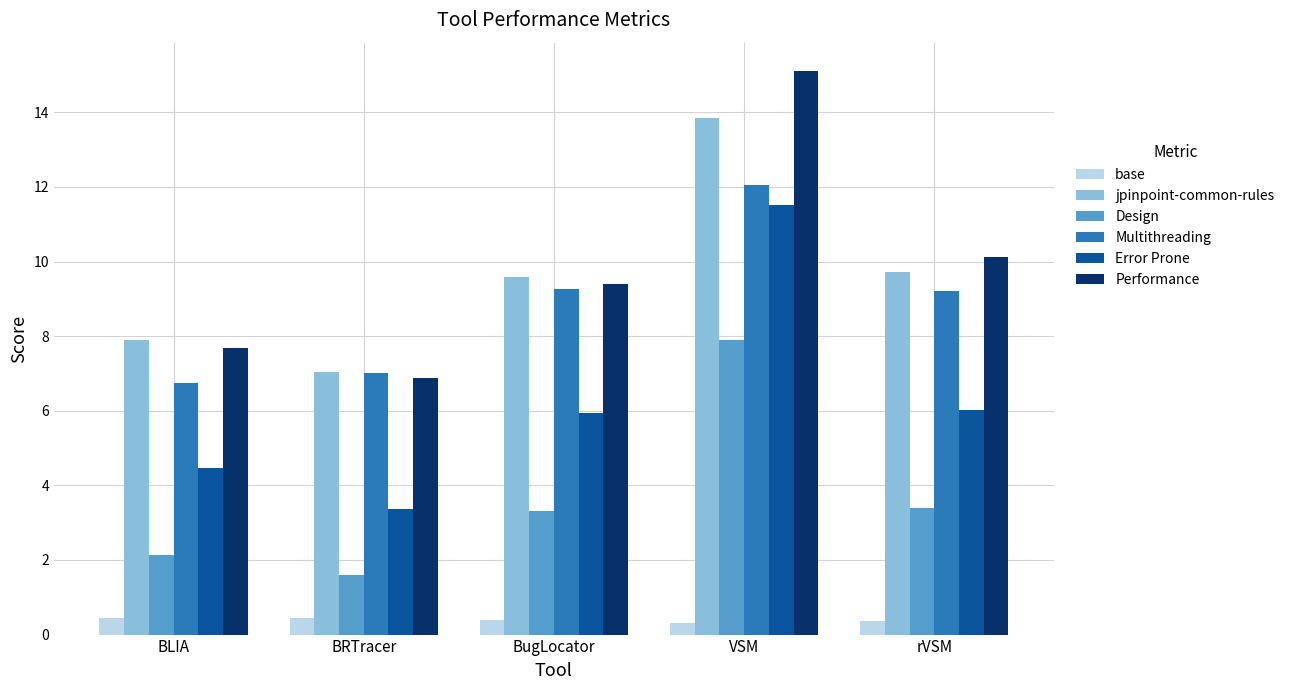

At how many categories does at least one series exceed 12?

1